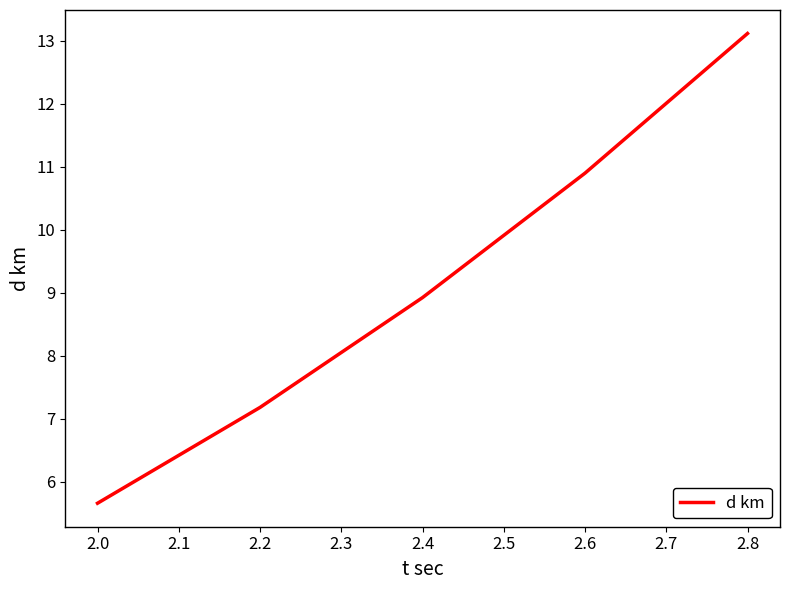

What is the greatest value displayed?

13.1